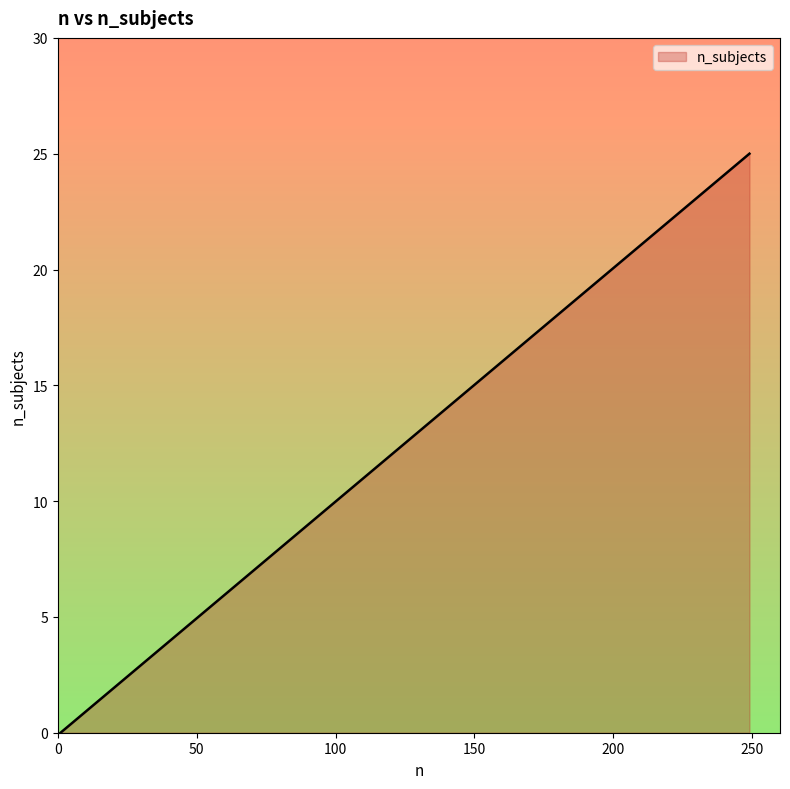

What is the difference between the maximum and minimum values?

25.0